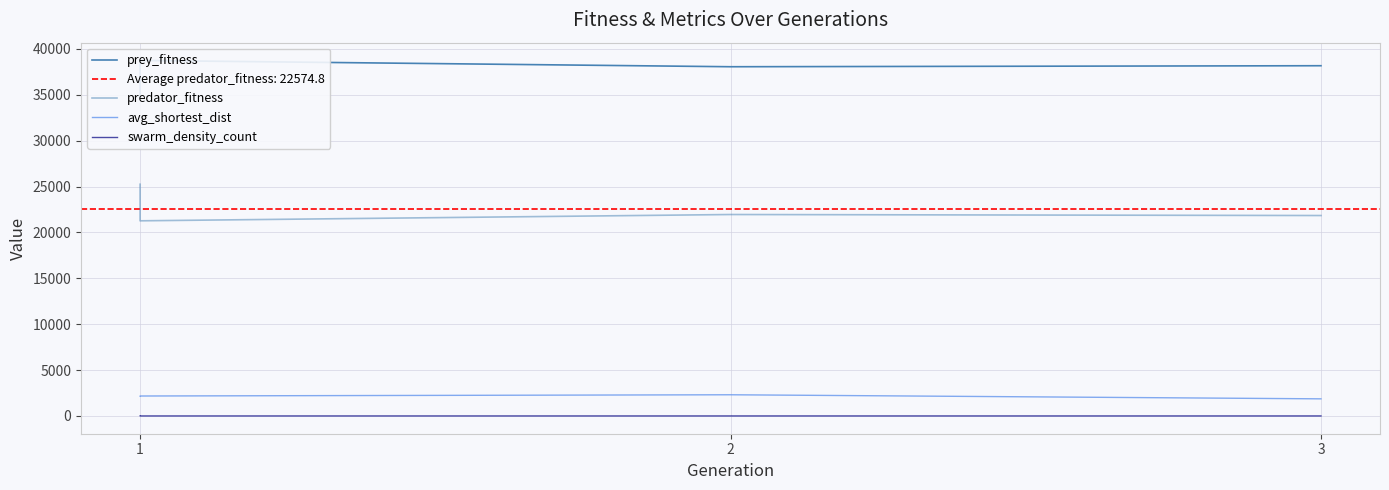

What is the average value of the swarm_density_count series?

1.5